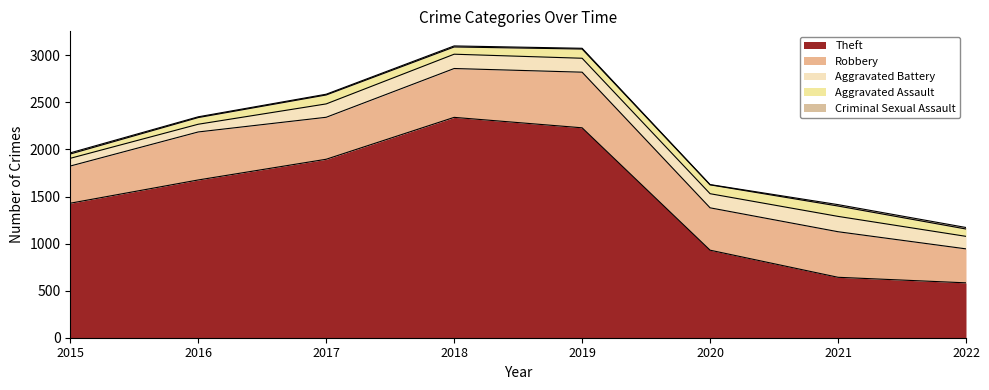

Count the number of categories in the chart.

8